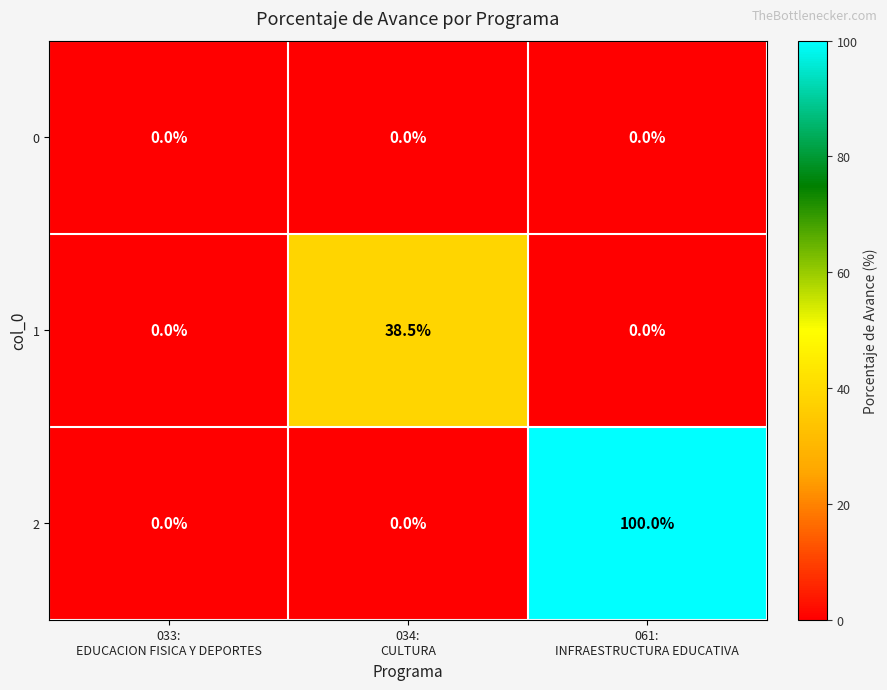

What is the sum of all 2 values?

100.0